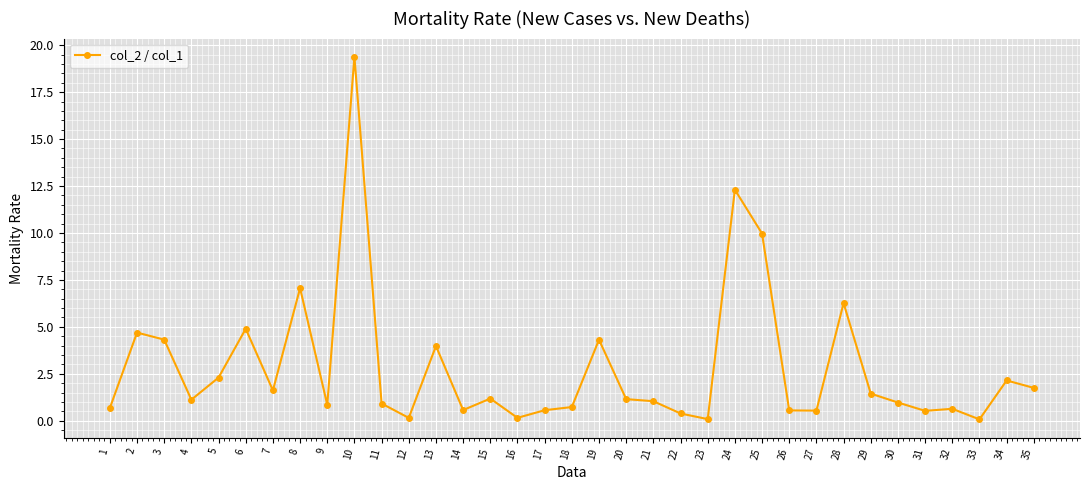

What is the value of the 32nd point from the left?

0.6